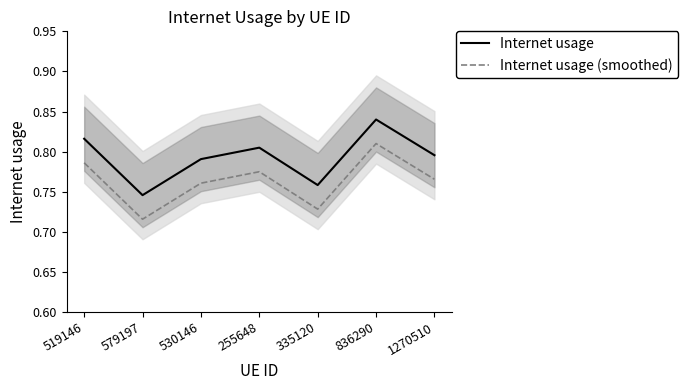

True or false: Internet usage (smoothed) has more than 0 points higher than both neighbors.

True